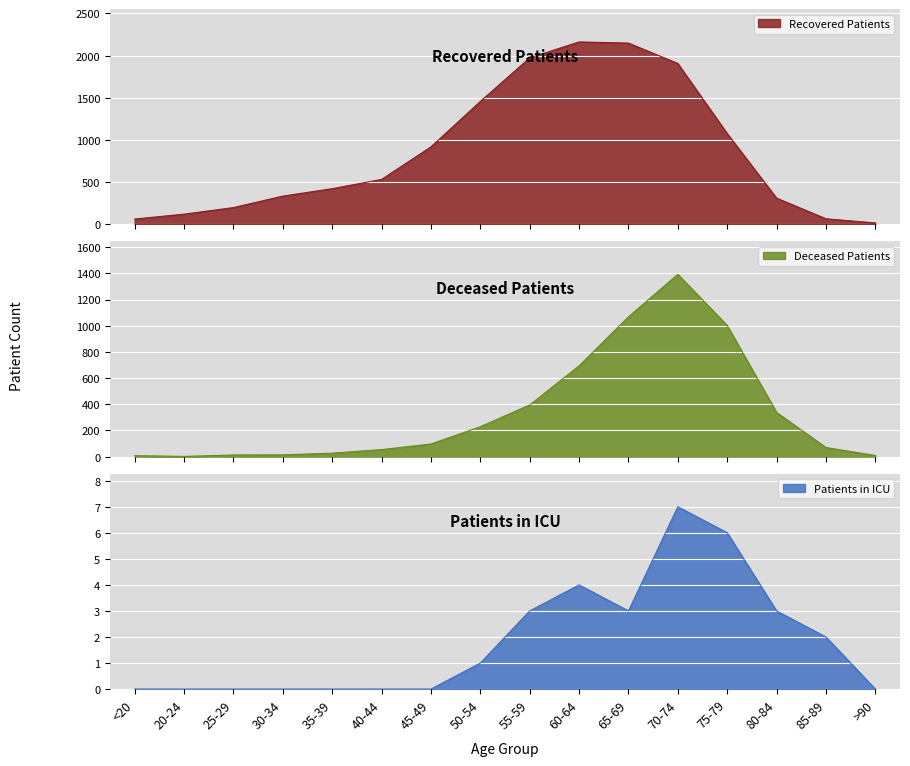

What is the total value across all series at 45-49?

1015